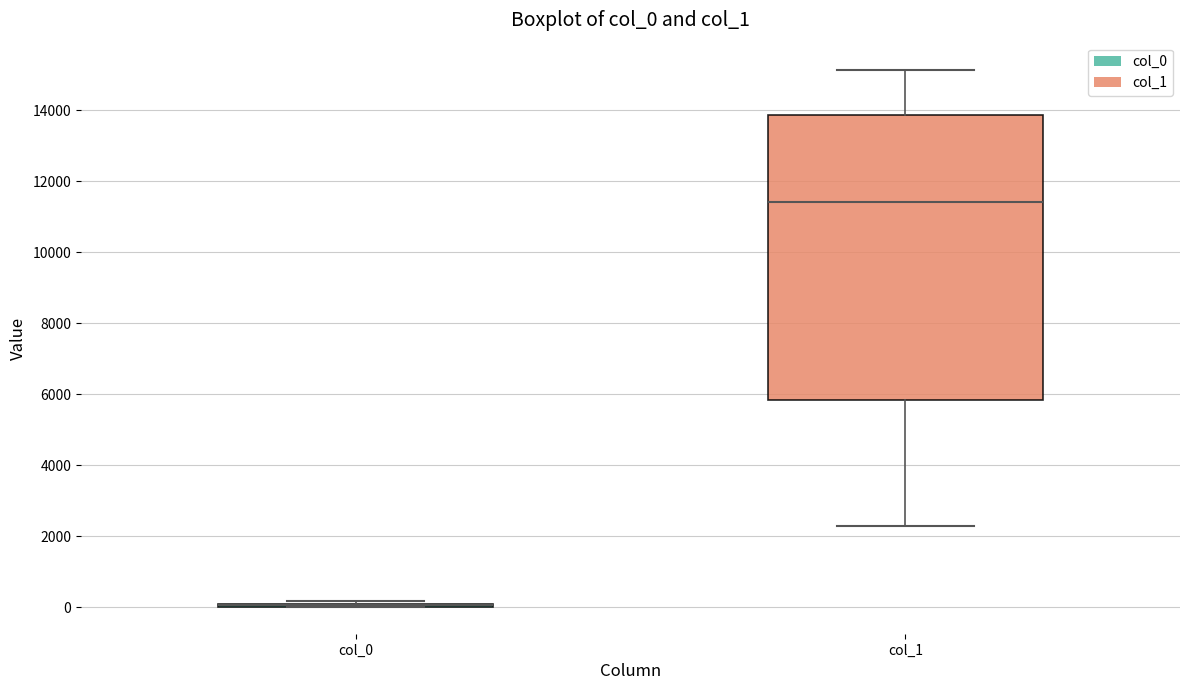

Reading left to right, transcribe this box plot: for each box, give where its median line is, the range the box spans, and where its two whiskers end, as read against the y-axis. The values are not printed on the chart, so give them approximately, as read against the axis.

col_0: box collapsed to a line at 0, whiskers 0 to 200
col_1: median 11400, box 5800 to 13800, whiskers 2200 to 15200